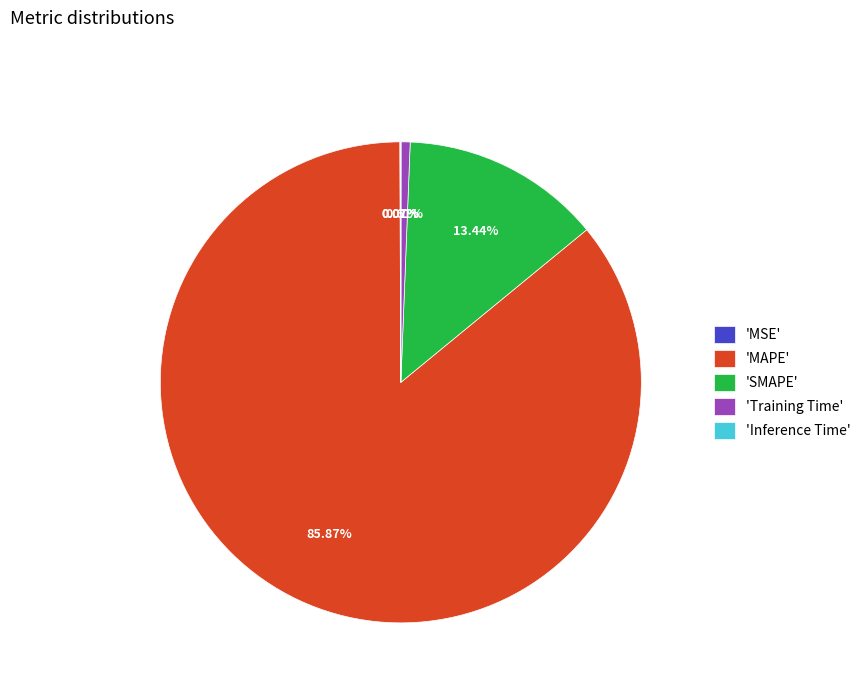

What is the majority slice?

'MAPE'